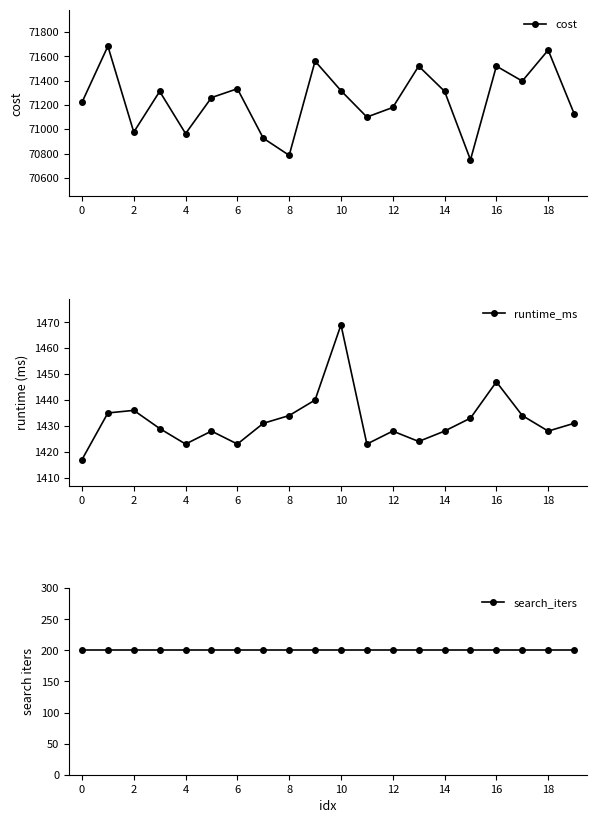

What is the lowest value of the runtime_ms series?

1417